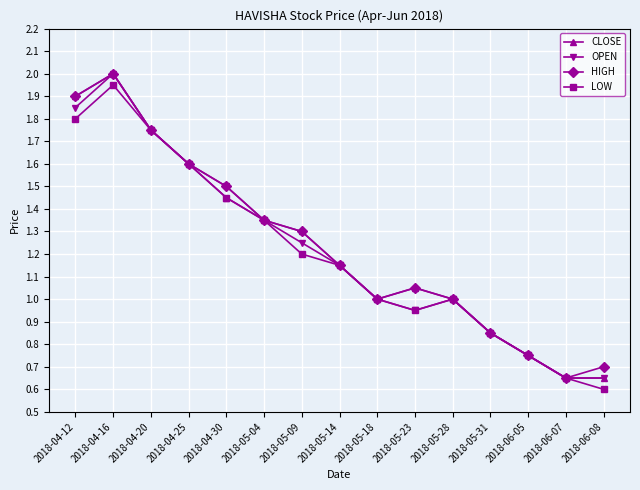

What is the lowest value of the LOW series?

0.6